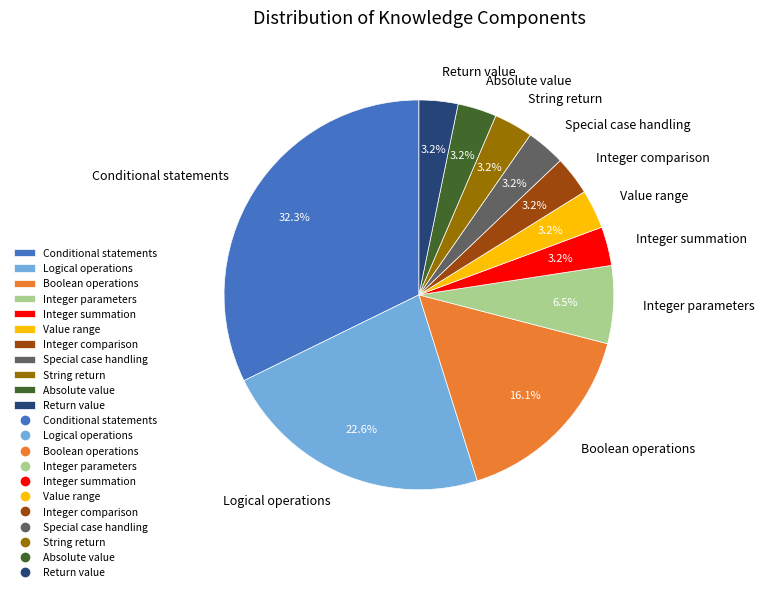

What percentage is the Integer summation slice, to the nearest percent?

3%